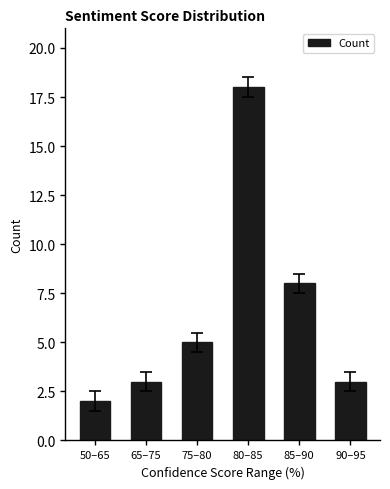

Reading right to left, list all the values displayed in this chart.

90–95=3	85–90=8	80–85=18	75–80=5	65–75=3	50–65=2